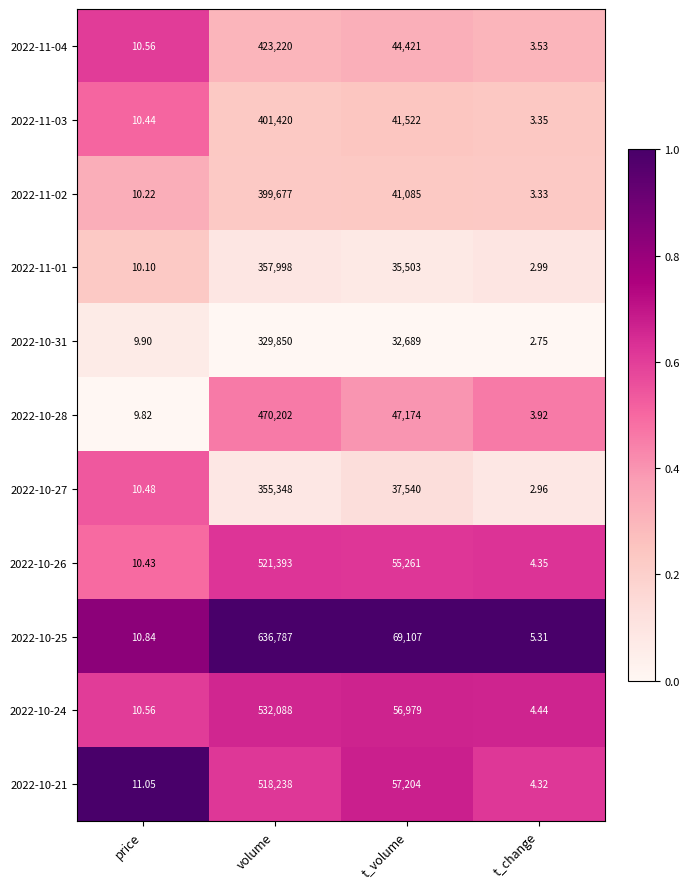

At which category is the sum across all series the highest?

volume